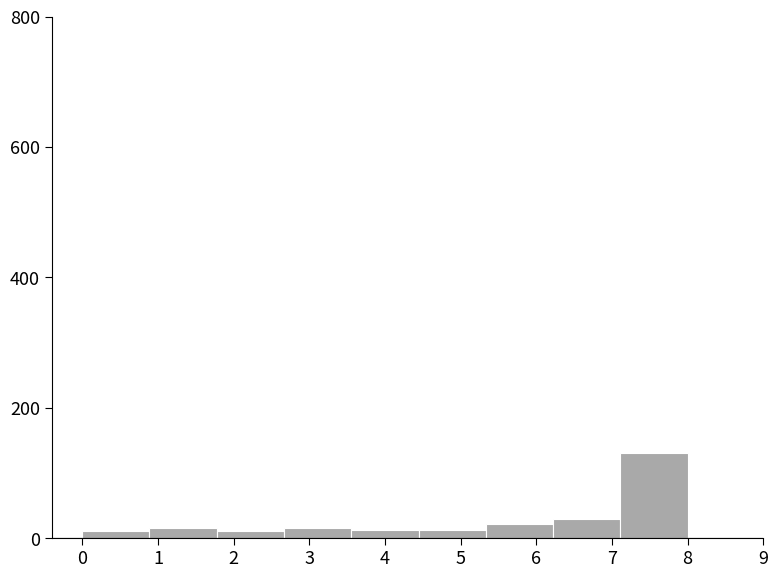

Reading left to right, list every bar in this chart as the range it spans on the x-axis followed by its height. Neither the bar edges nor the heights are printed on the chart, so give them approximately, as read against the axes.

0.0 to 0.9: under 20
0.9 to 1.8: under 20
1.8 to 2.7: under 20
2.7 to 3.6: under 20
3.6 to 4.4: under 20
4.4 to 5.3: under 20
5.3 to 6.2: 20
6.2 to 7.1: 20
7.1 to 8.0: 140